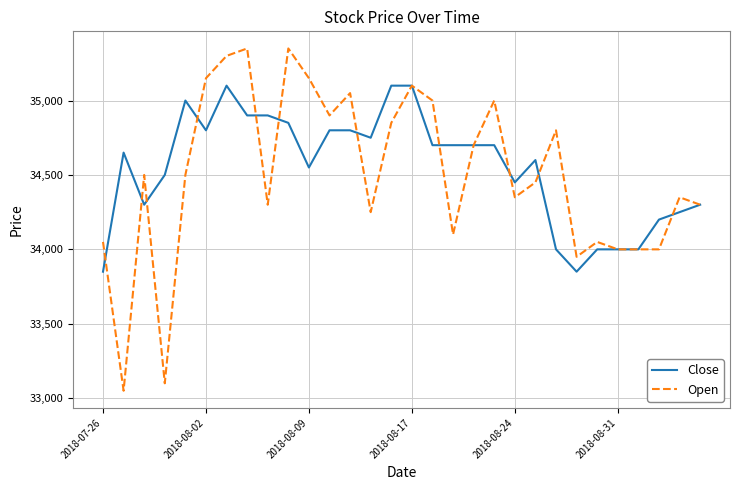

True or false: Open and Close intersect in this chart.

True